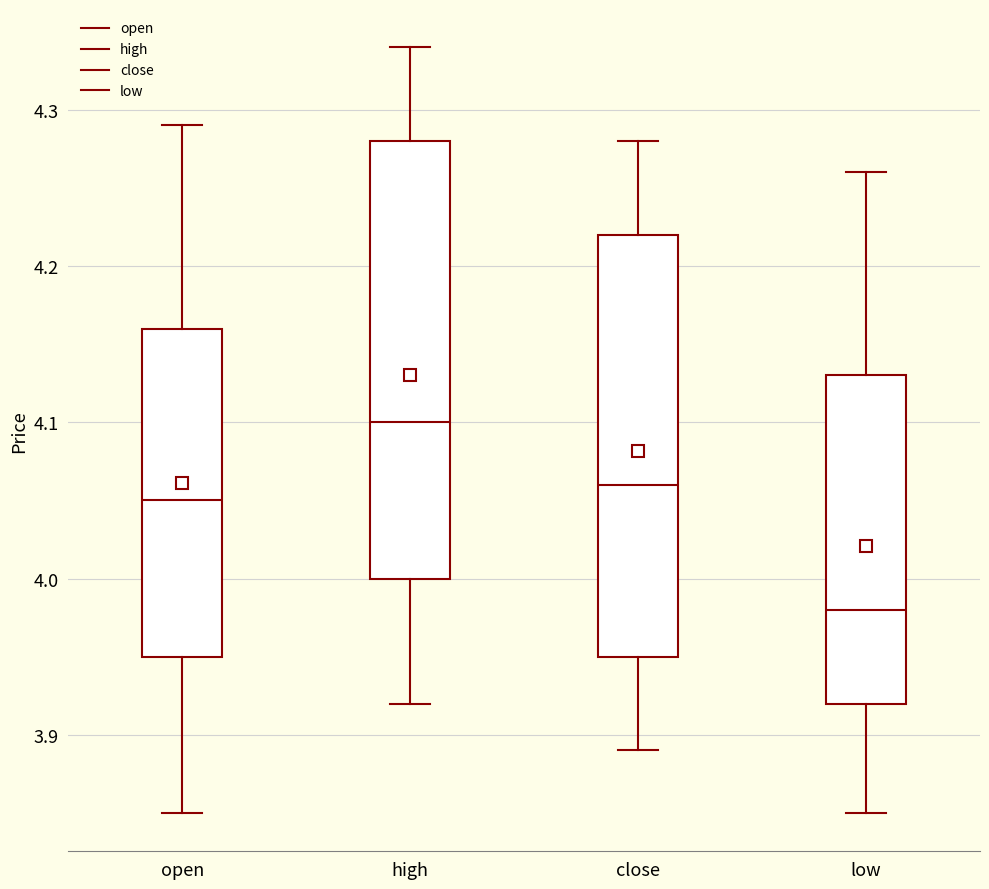

Reading left to right, transcribe this box plot: for each box, give where its median line is, the range the box spans, and where its two whiskers end, as read against the y-axis. The values are not printed on the chart, so give them approximately, as read against the axis.

open: median 4.05, box 3.95 to 4.16, whiskers 3.85 to 4.29
high: median 4.10, box 4.00 to 4.28, whiskers 3.92 to 4.34
close: median 4.06, box 3.95 to 4.22, whiskers 3.89 to 4.28
low: median 3.98, box 3.92 to 4.13, whiskers 3.85 to 4.26